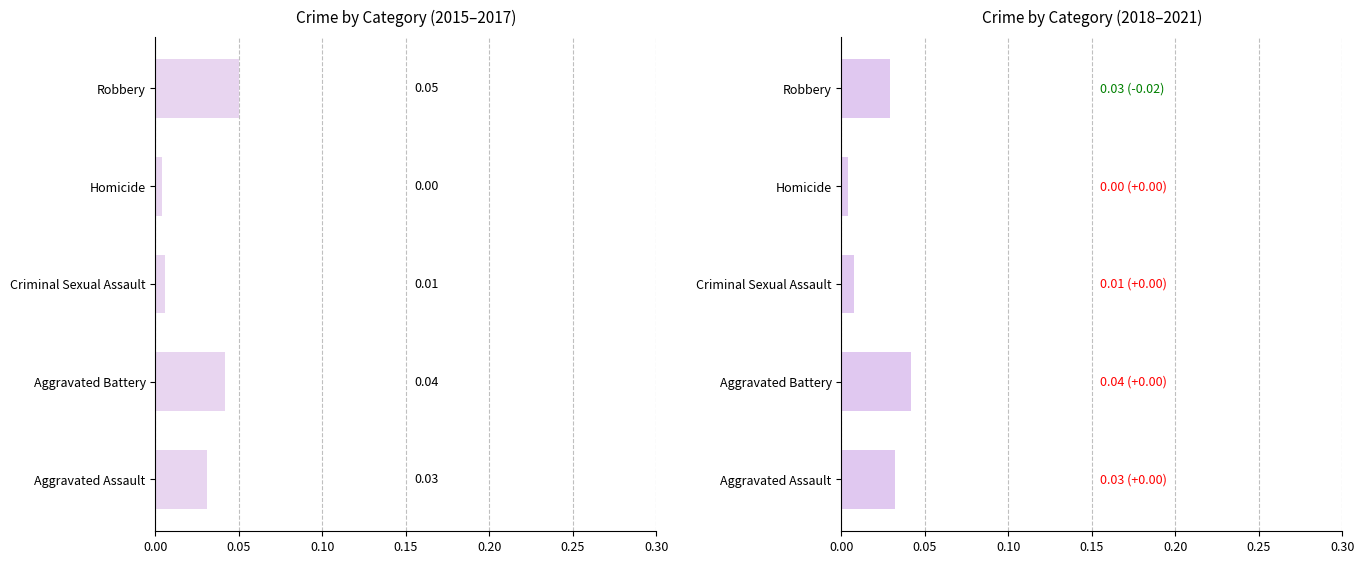

The 2018-2021 avg series shows 0.0 at Criminal Sexual Assault. True or false?

False